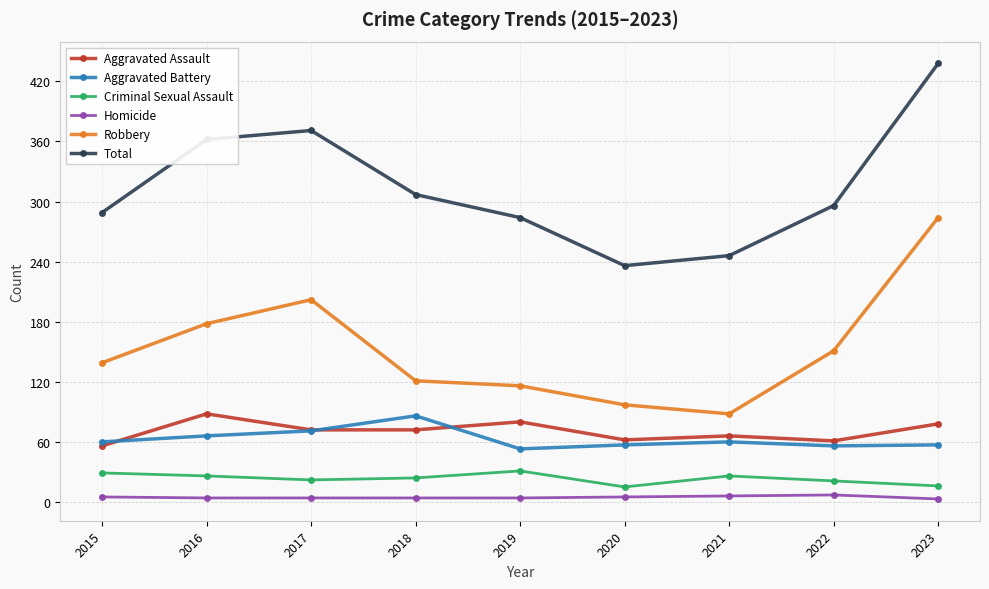

How many lines are shown in the chart?

6